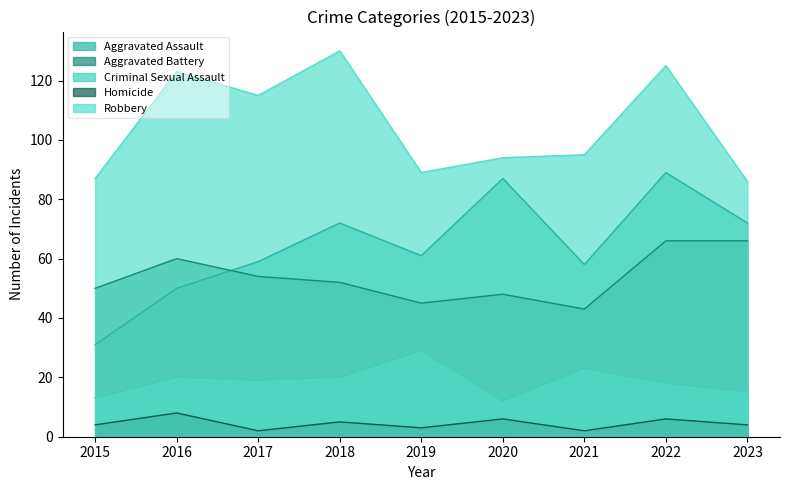

Count the Homicide values in the range 3 to 6.

6